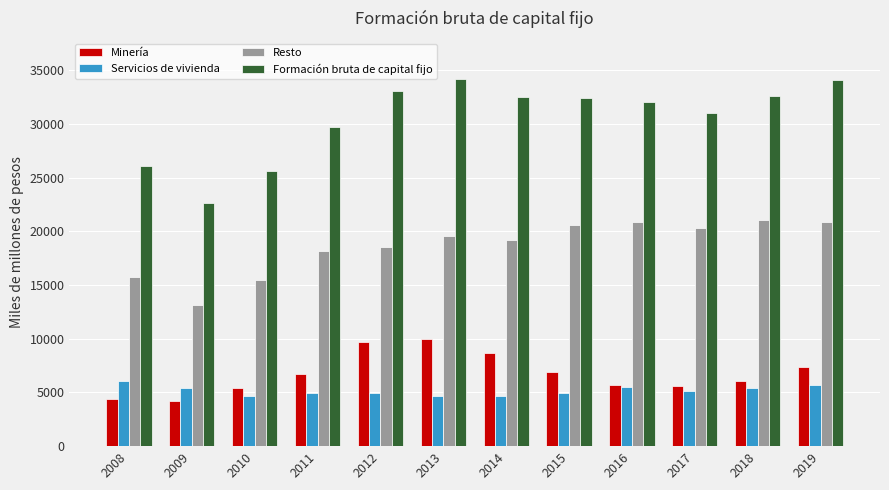

At 2019, list the series in order from smallest to largest.

Servicios de vivienda, Minería, Resto, Formación bruta de capital fijo